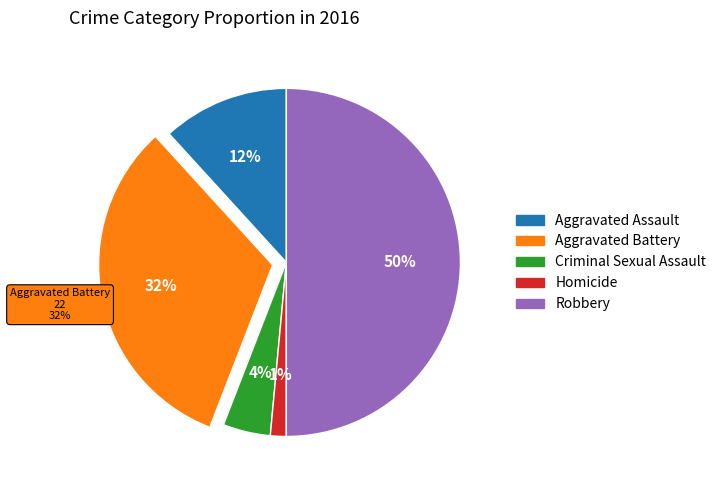

Rank the categories by value from highest to lowest.

Robbery, Aggravated Battery, Aggravated Assault, Criminal Sexual Assault, Homicide